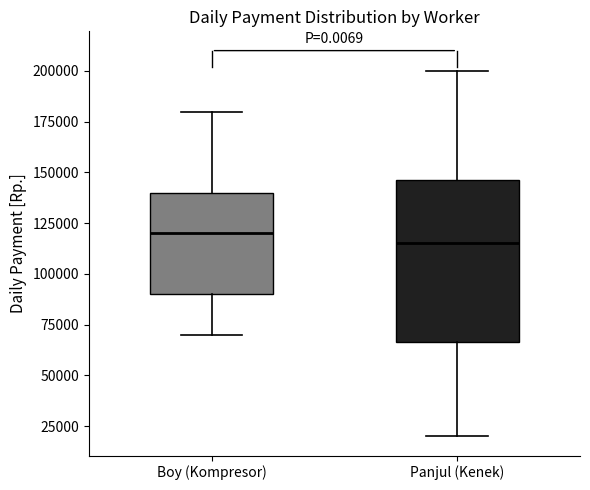

Where does the upper whisker of the box for Panjul (Kenek) end on the y-axis? The values are not printed on the chart, so give them approximately, as read against the axis.

200000